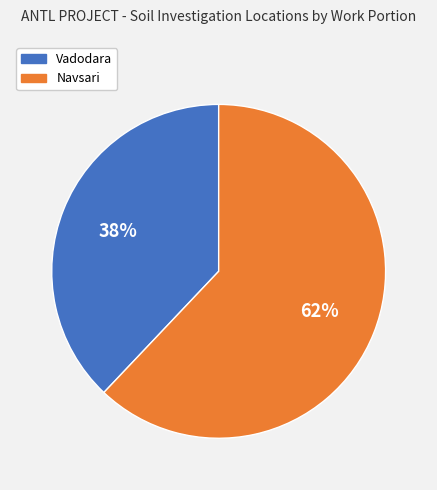

To the nearest percent, what percentage of the pie is Vadodara?

38%